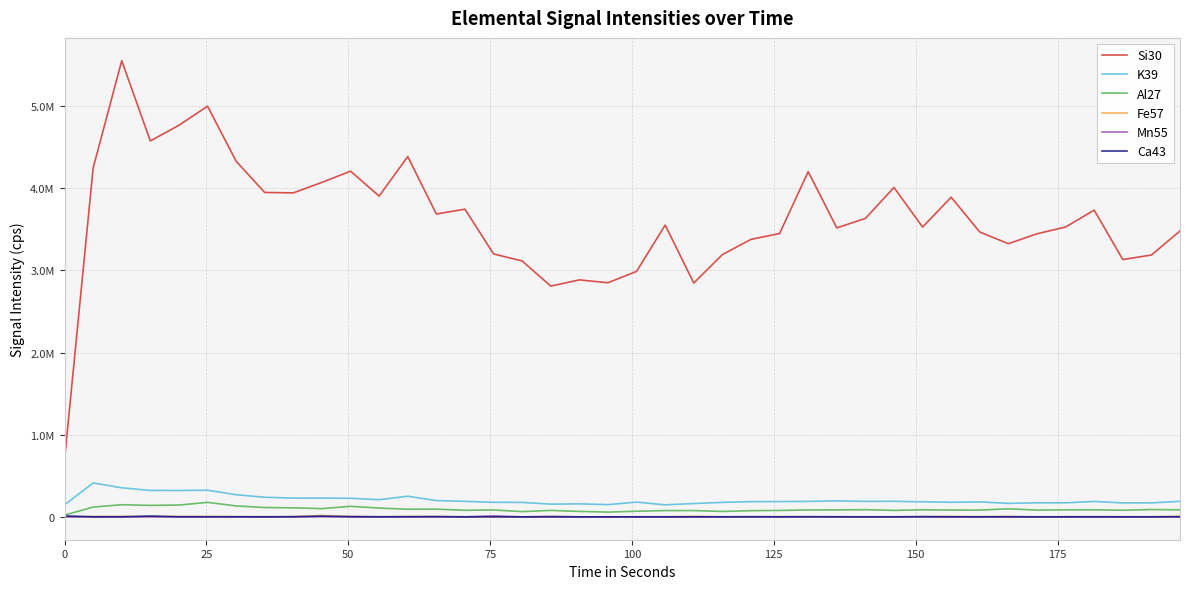

True or false: Ca43 and K39 cross at least once.

False